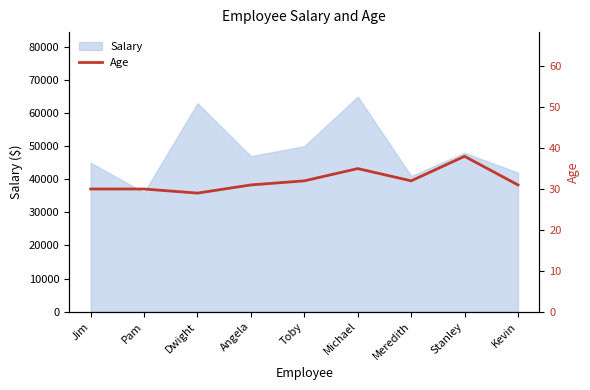

Which category has the lowest value in the Salary series?

Pam